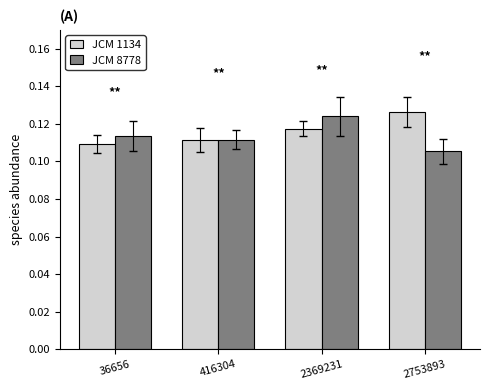

Between 416304 and 2369231, which series saw the biggest shift?

JCM 8778